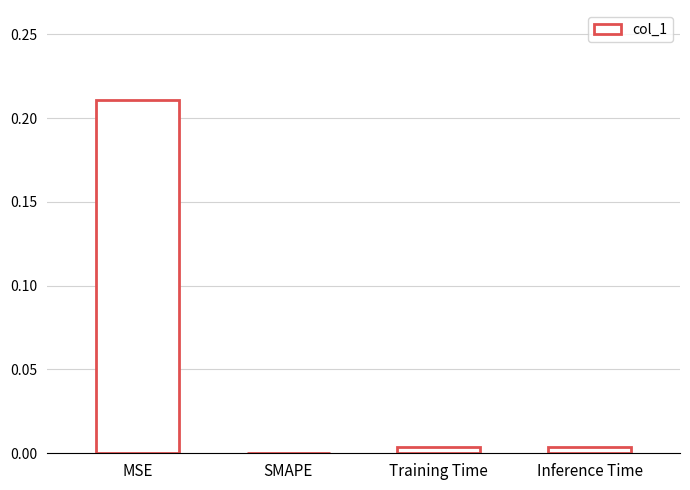

Which has a higher value, MSE or SMAPE?

MSE